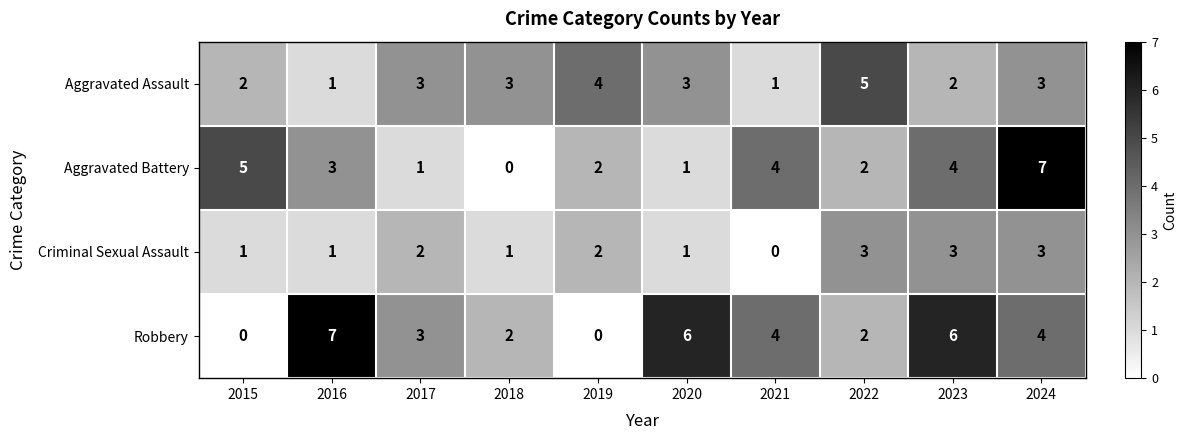

Between 2016 and 2022, which series saw the biggest shift?

Robbery